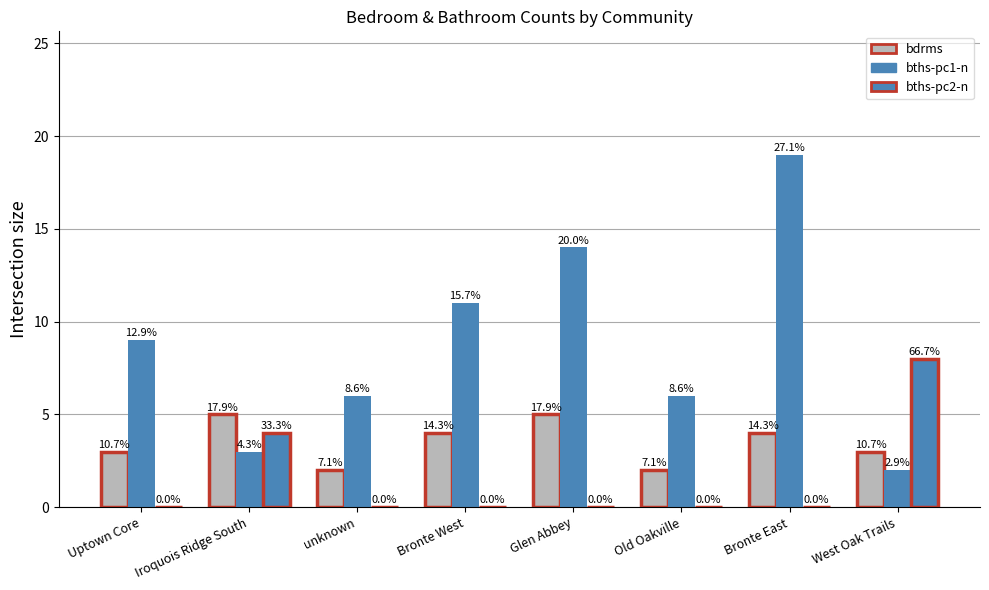

How many groups of bars are there?

8